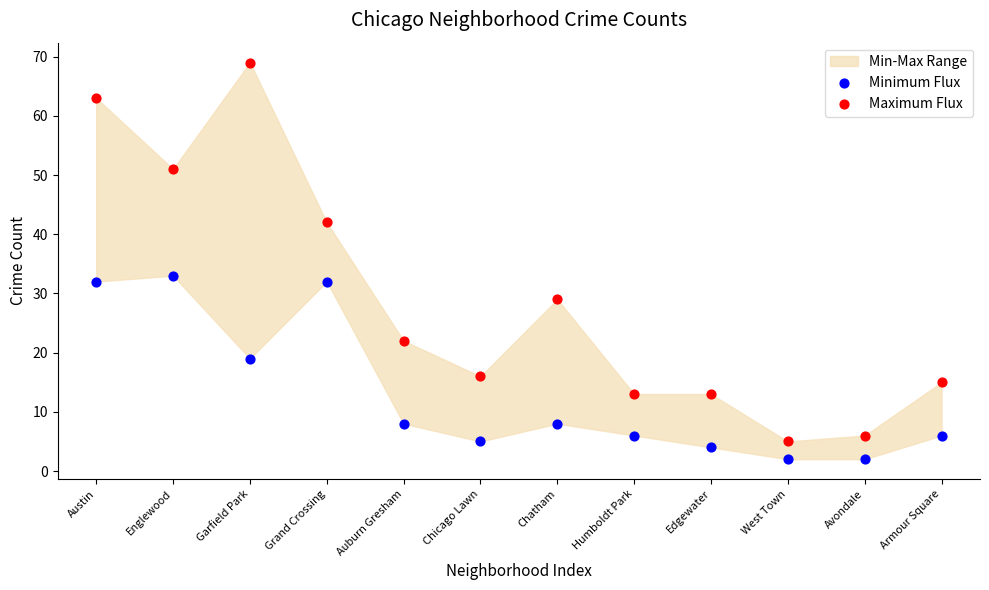

Across all series, what Y value is closest to 35?

33